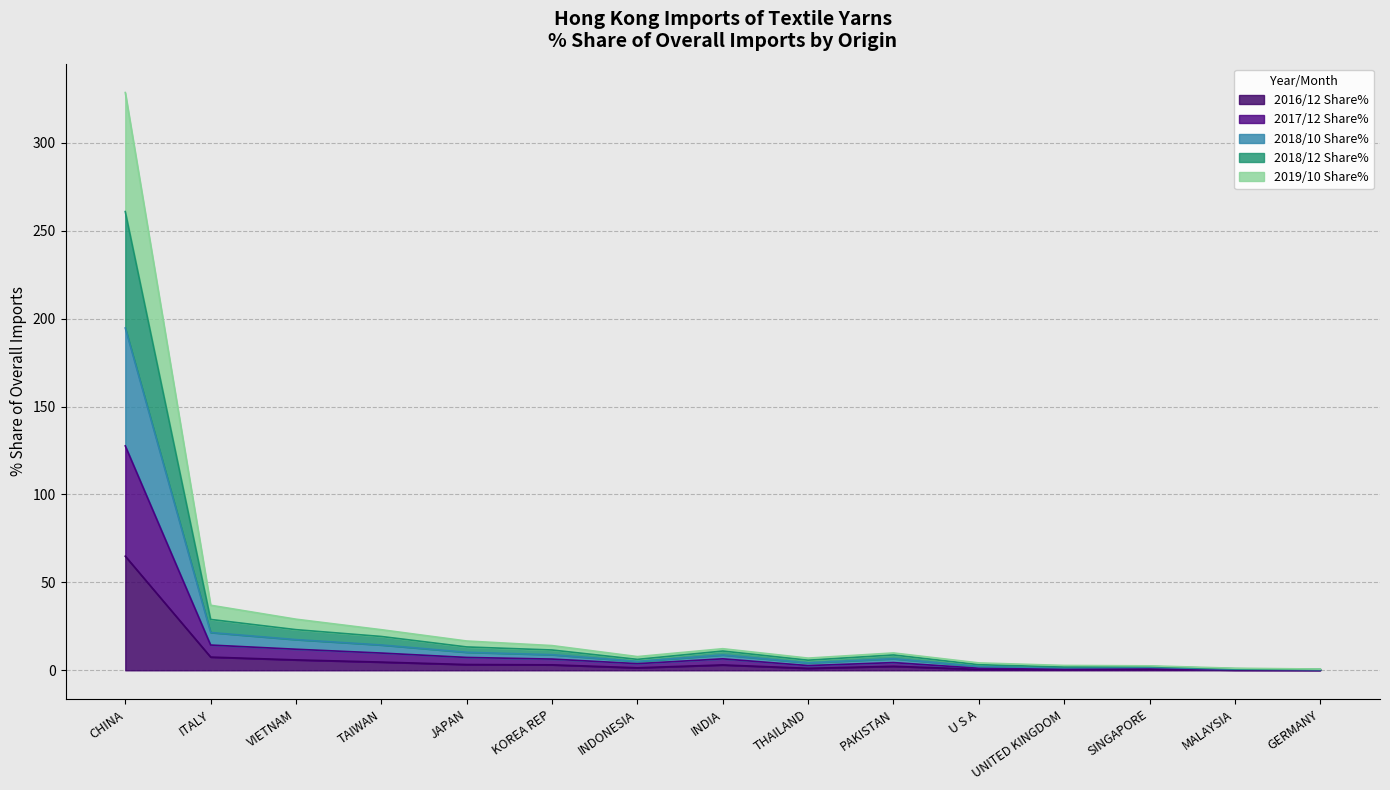

At which category is the sum across all series the highest?

CHINA